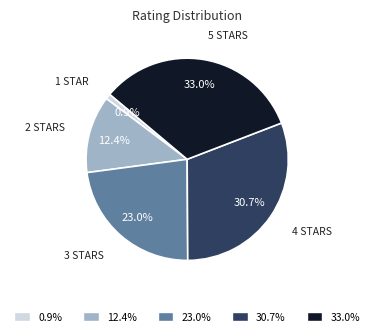

Combined, what portion of the pie is 33.0% and 0.9%?

33.9%